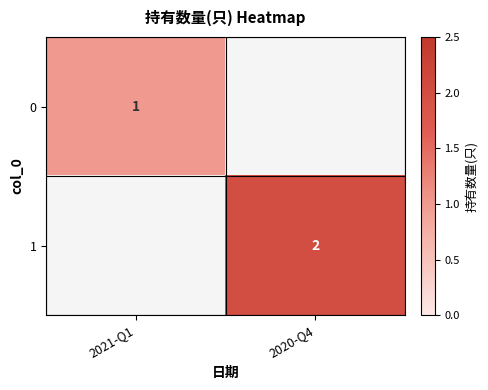

At which label does 0 reach its peak?

2021-Q1